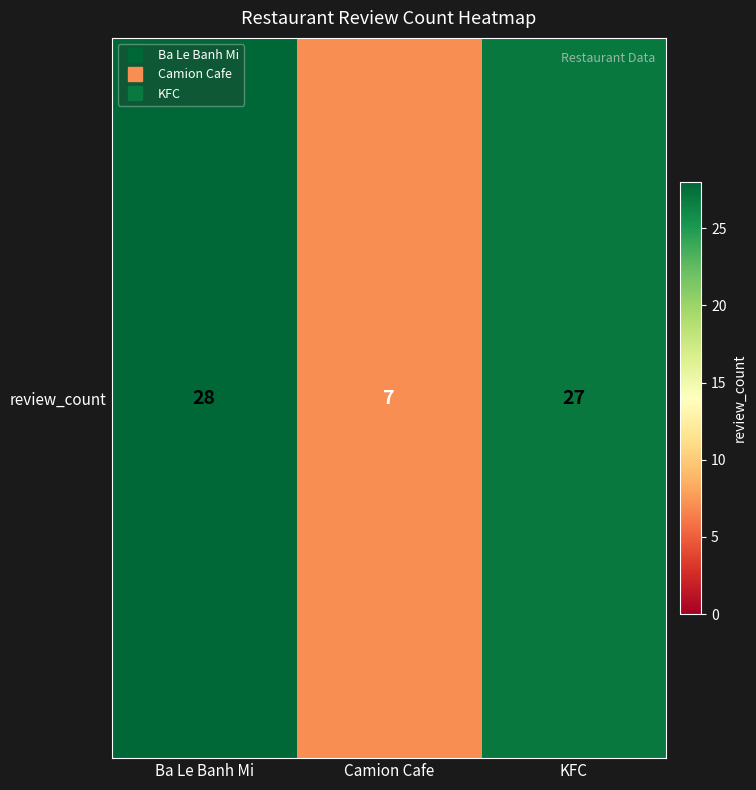

List the labels in order of value, largest first.

Ba Le Banh Mi, KFC, Camion Cafe